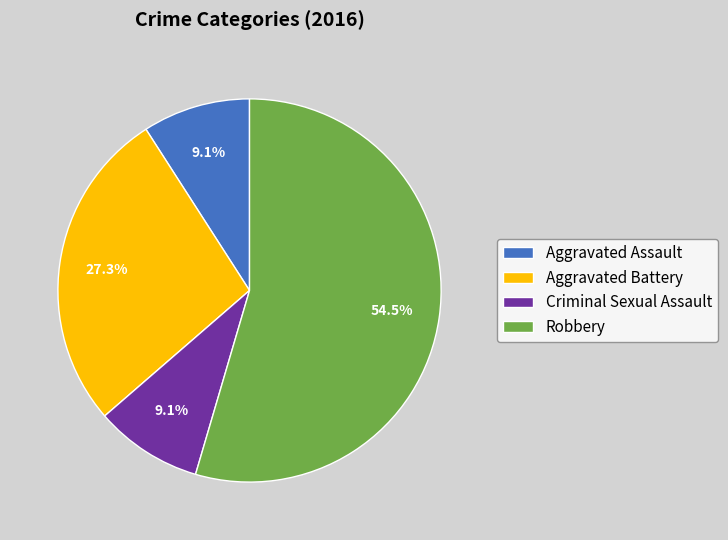

Combined, do Robbery and Aggravated Assault account for over 50%?

Yes